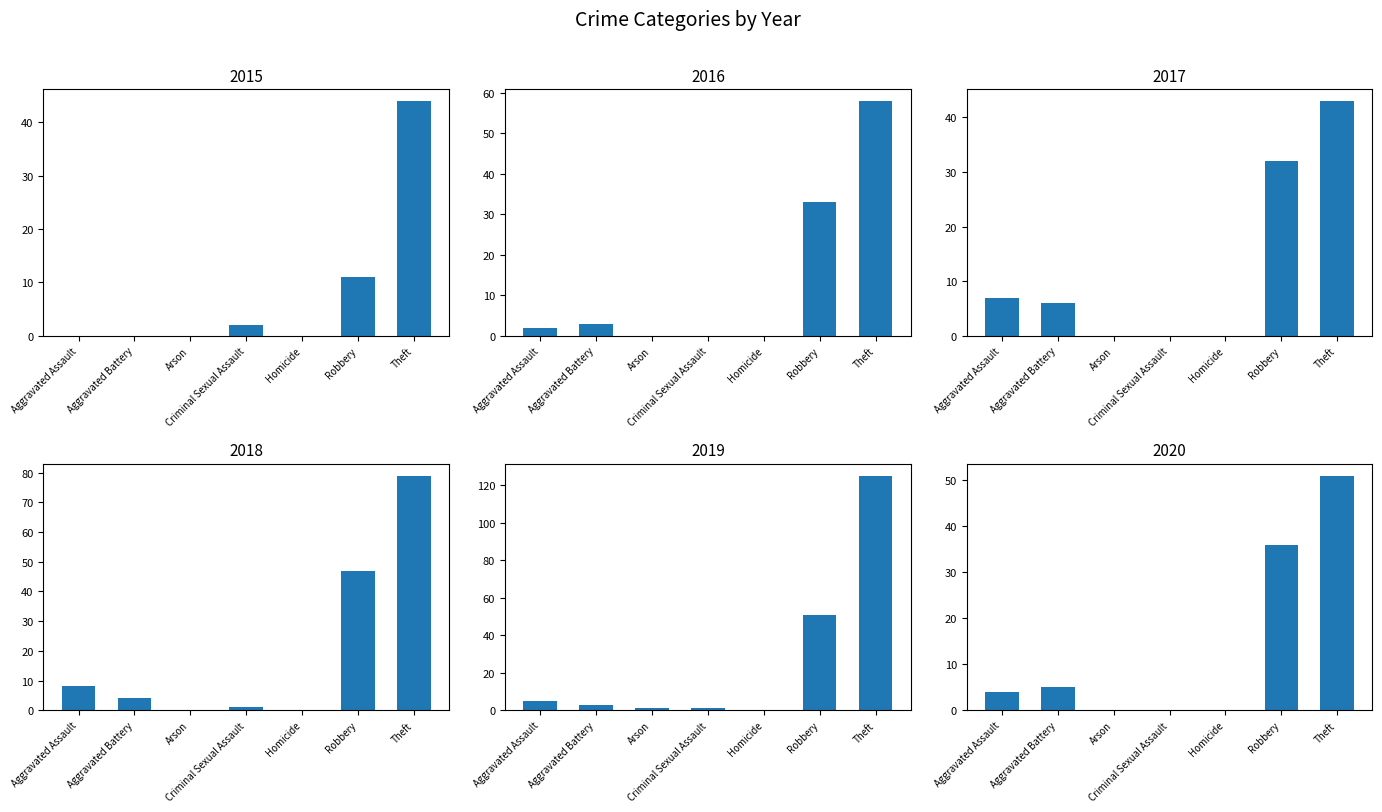

What is the spread (max minus min) of values at Arson?

1